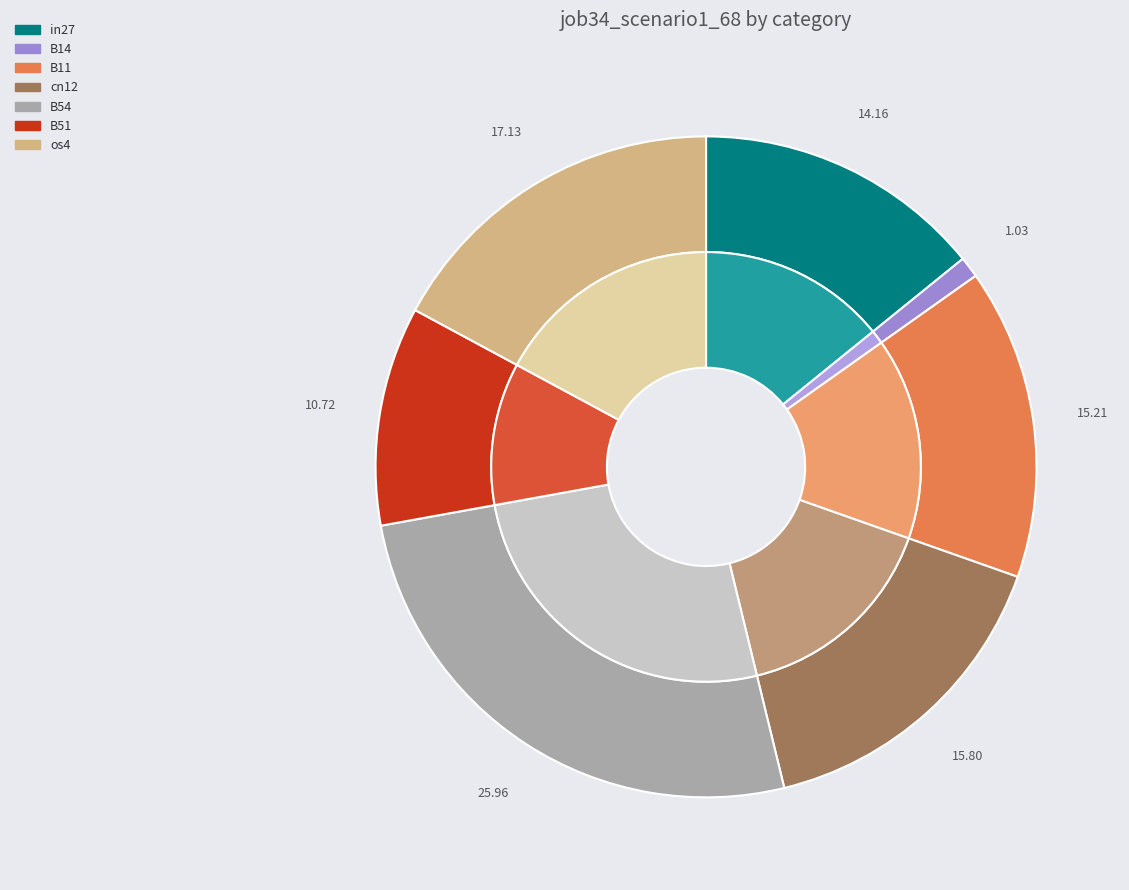

What percentage is NOT represented by in27?

85.8%